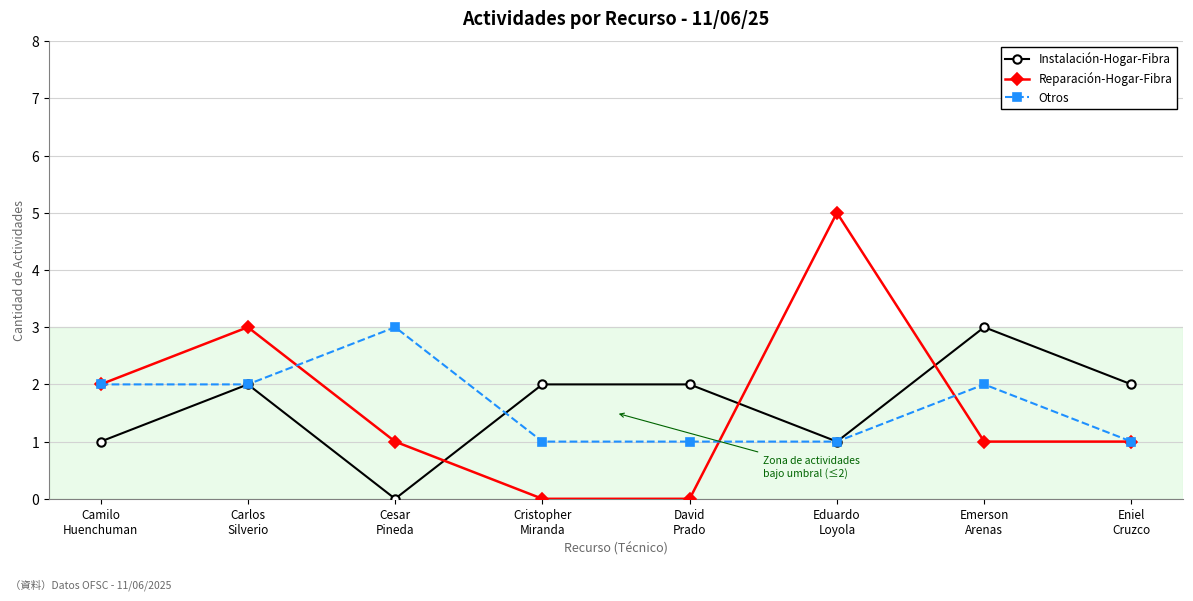

What is the spread (max minus min) of values at Eduardo
Loyola?

4